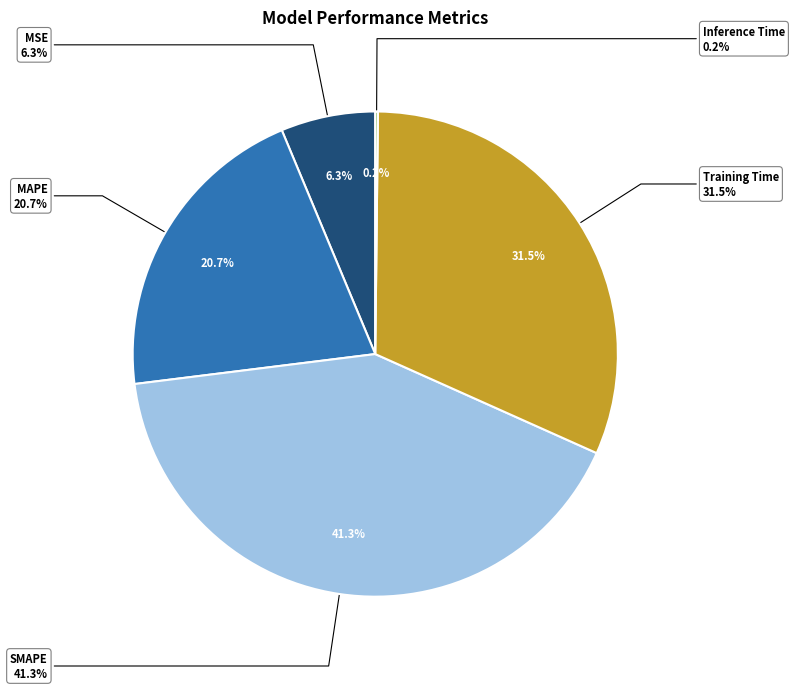

The Training Time slice represents 32% of the pie. True or false?

True